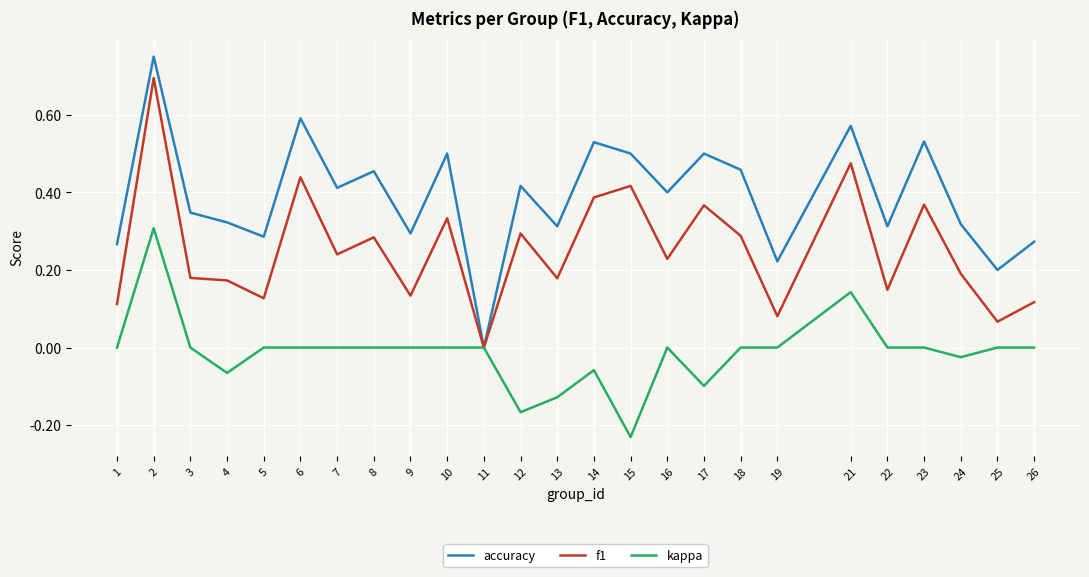

At which category is the sum across all series the highest?

2